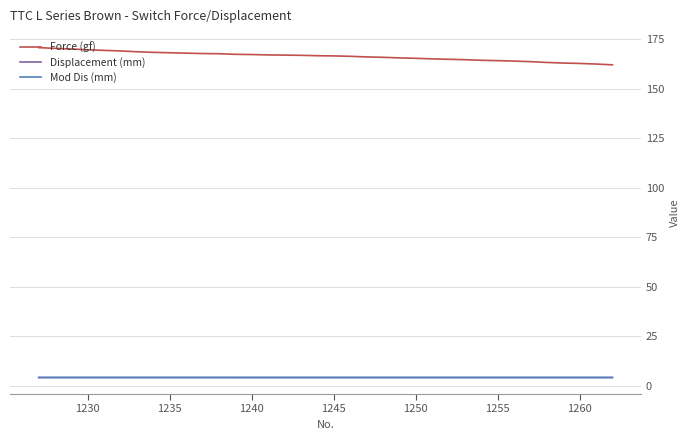

Which series has the largest total across all categories?

Force (gf)